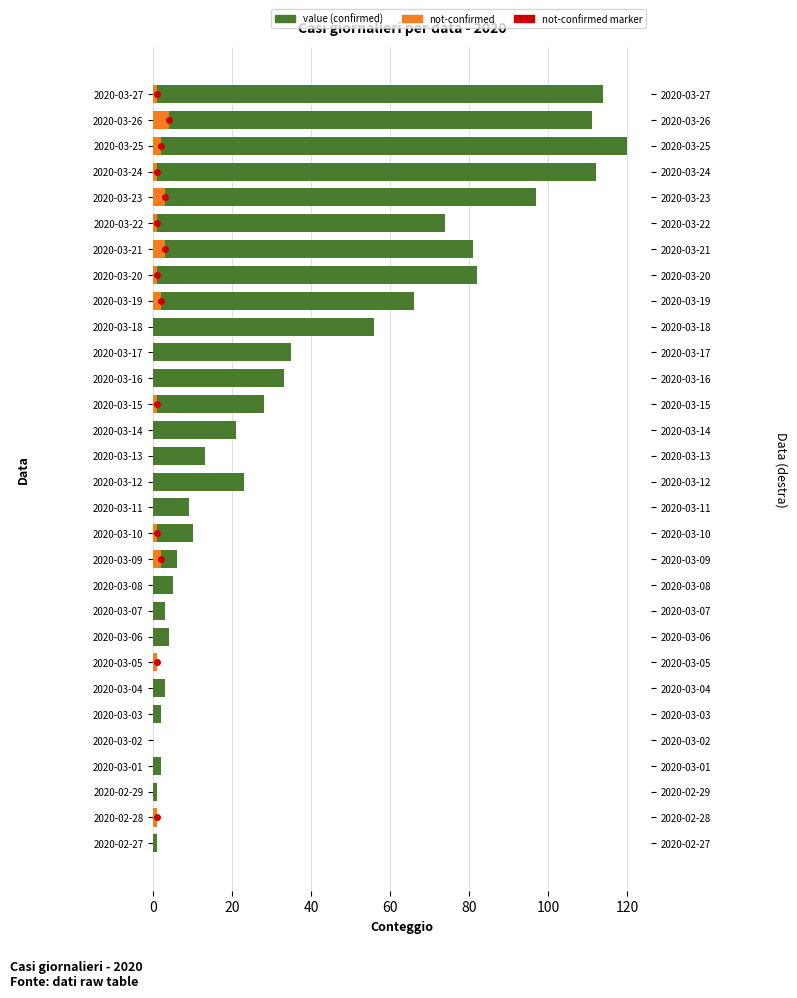

Count the not-confirmed values in the range 0 to 1.

24